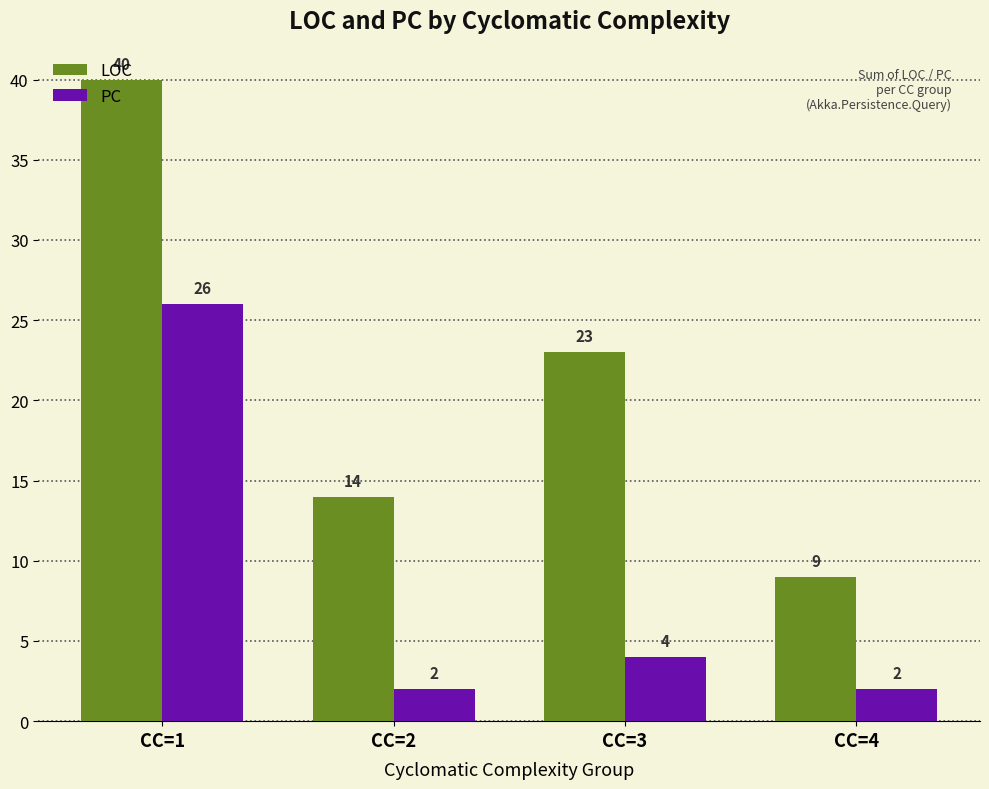

At CC=2, list the series in order from smallest to largest.

PC, LOC